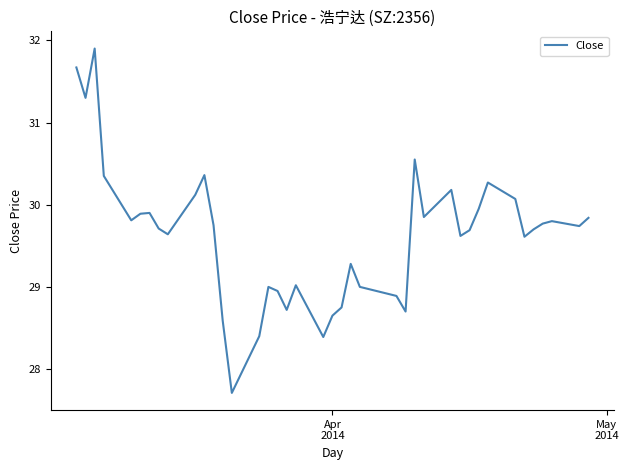

What is the difference between the maximum and minimum values?

4.2